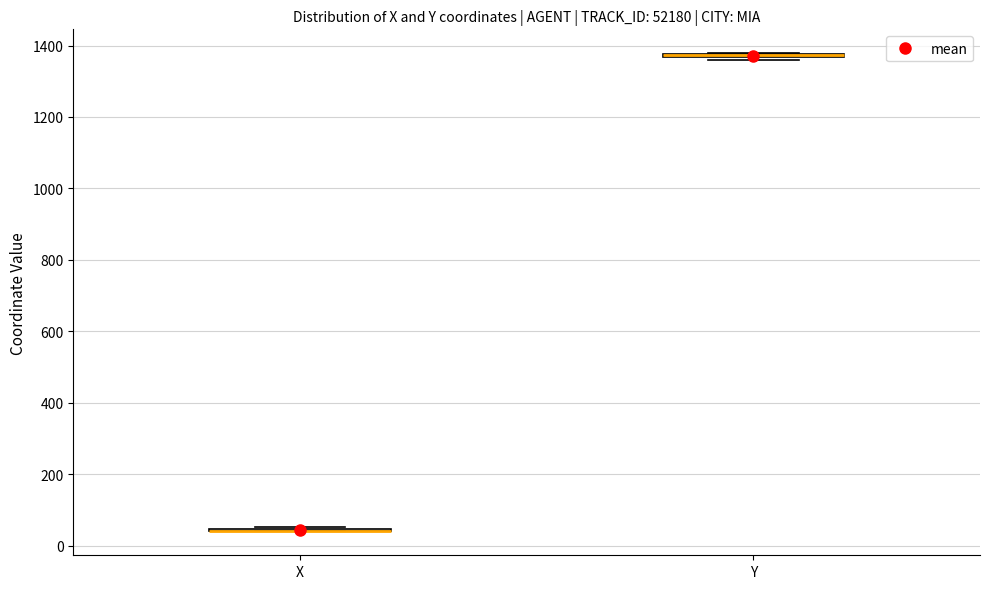

Where is the upper edge of the box for Y on the y-axis? The values are not printed on the chart, so give them approximately, as read against the axis.

1380